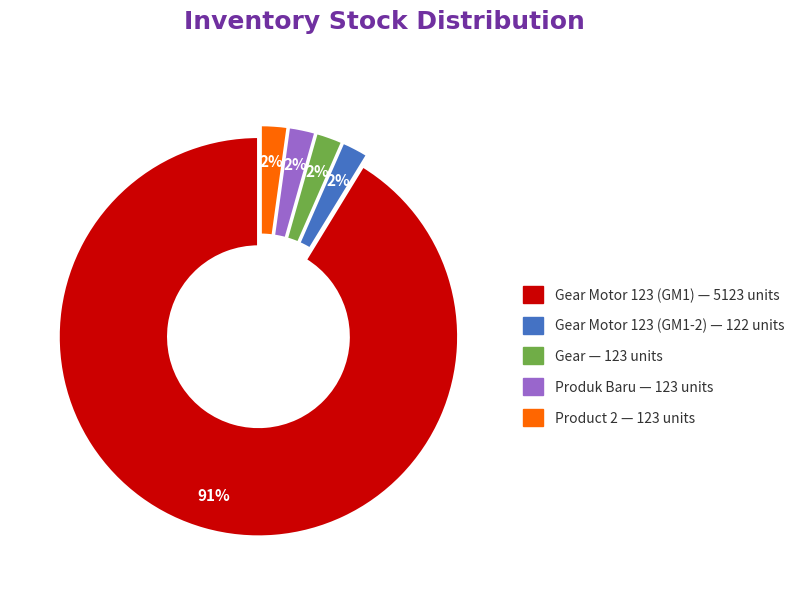

Does any single category account for the majority?

Yes